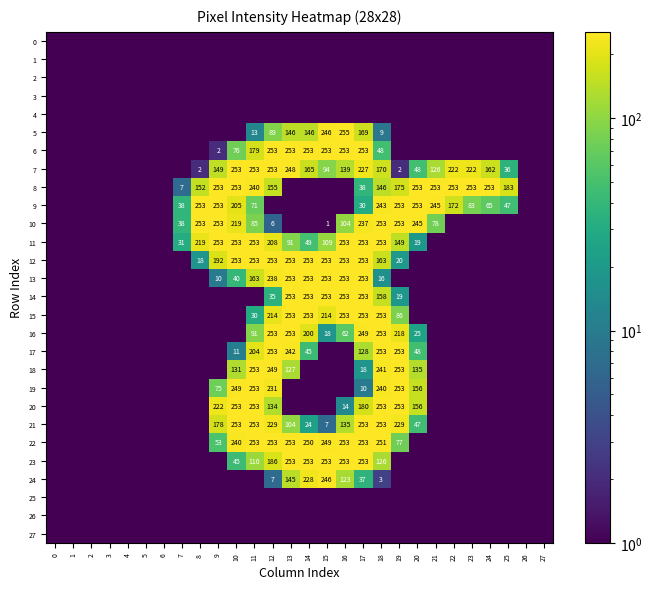

Is it true that 13 equals 6.8 at 18?

False